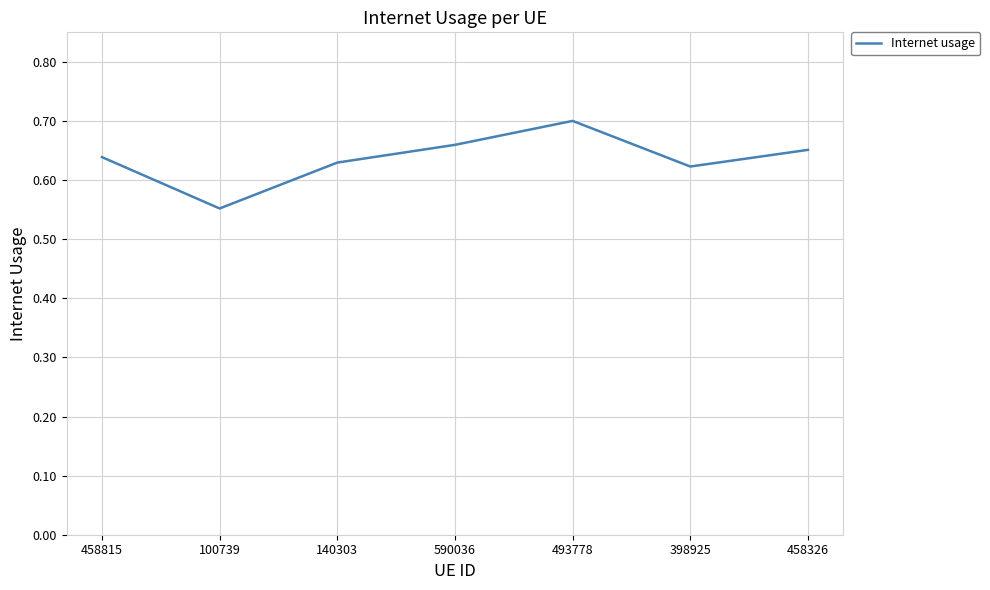

What is the sum of all values?

4.5